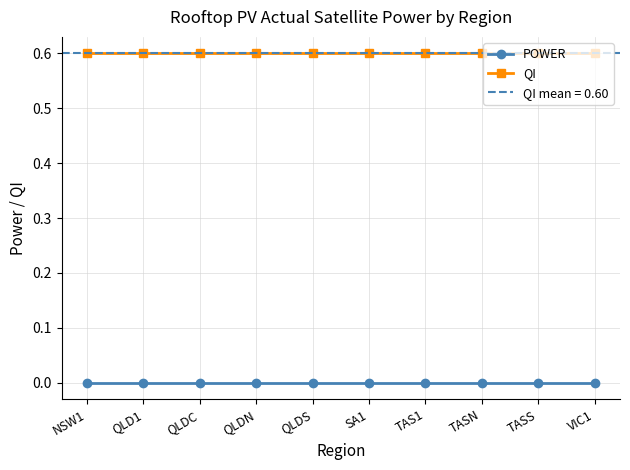

True or false: QI has more than 2 points higher than both neighbors.

False